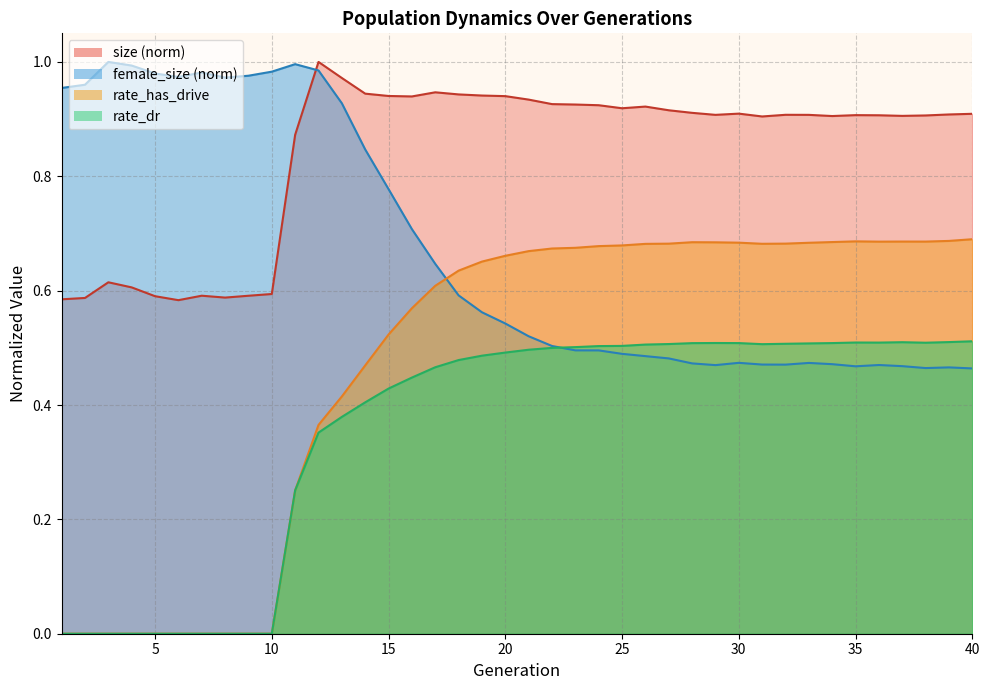

Where is the first local minimum for rate_has_drive?

31